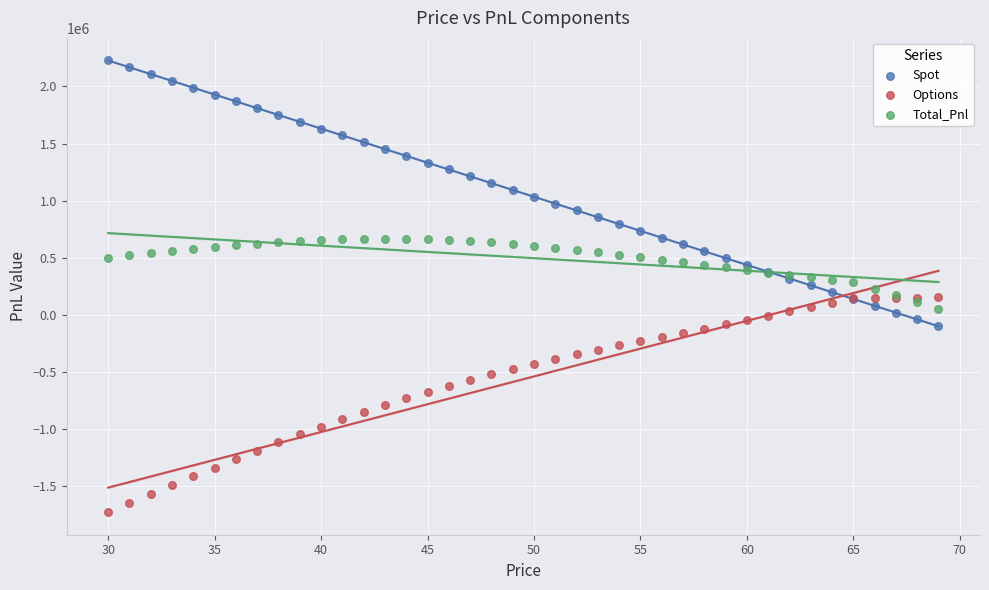

Which series reaches the maximum Y coordinate?

Spot